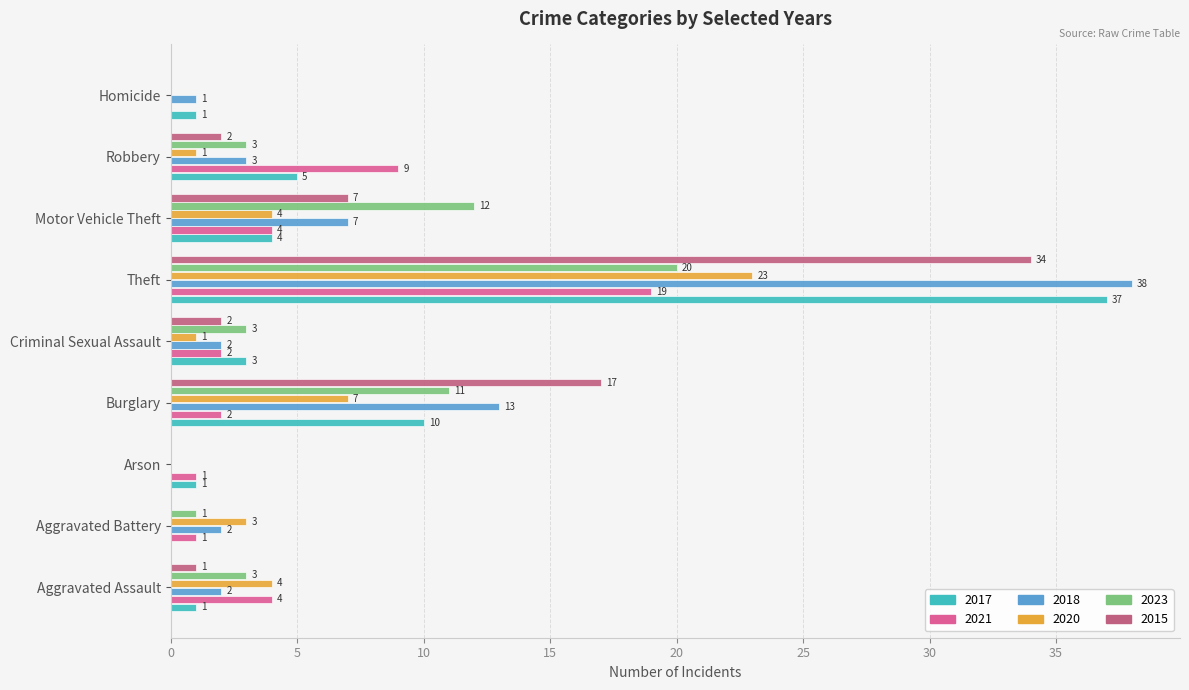

What is the value of the 2017 bar at the 1st from the left?

1